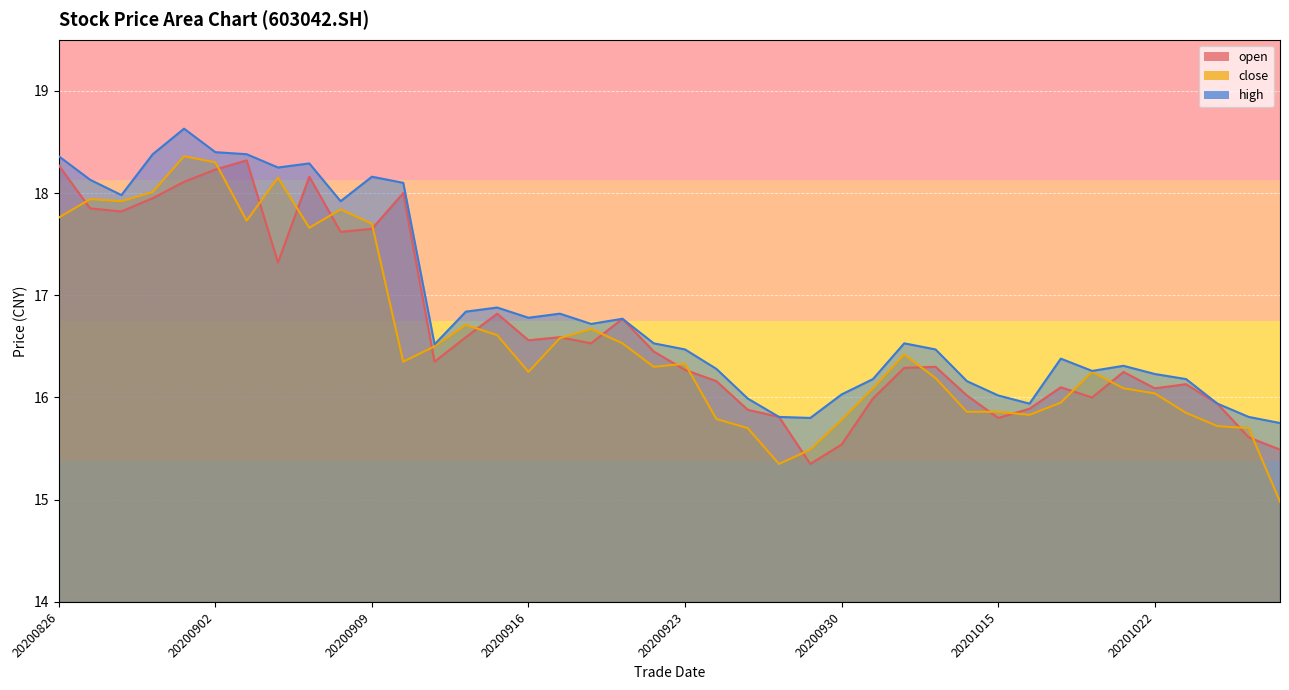

How many values in the open series exceed 16?

29